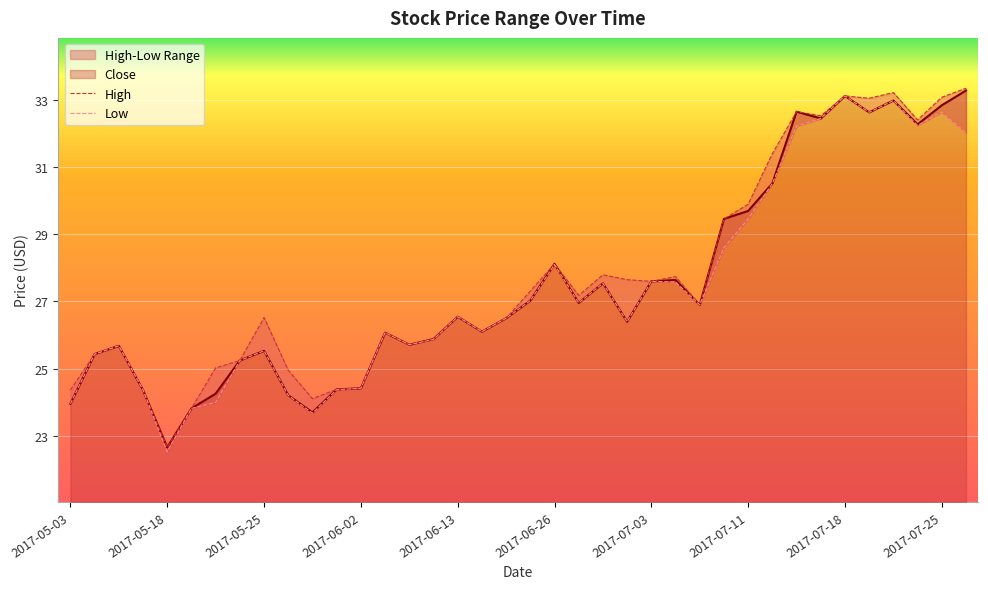

Does the chart display data point markers on the line(s)?

No